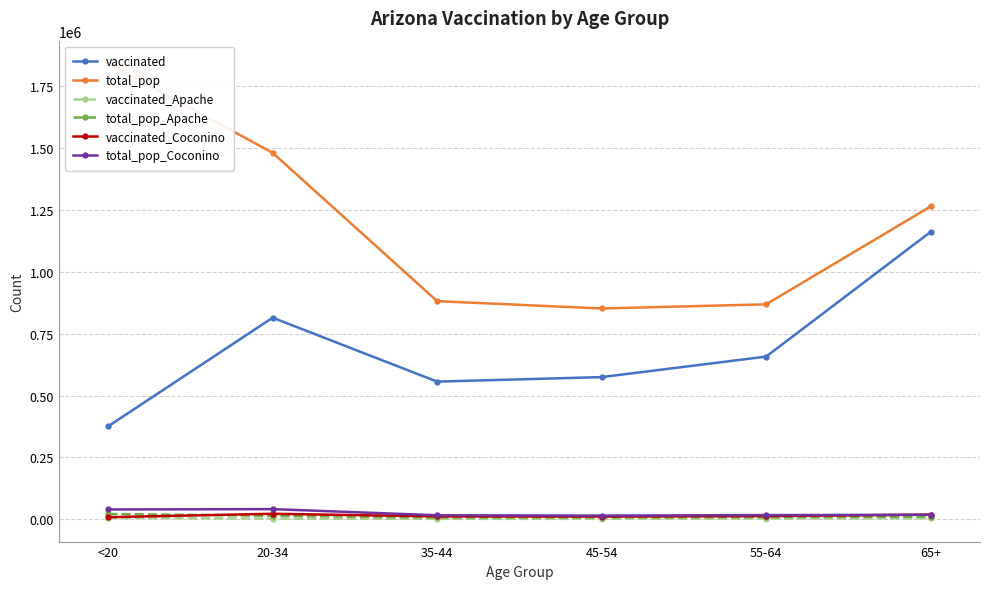

What is the difference between the maximum and second lowest values in the total_pop_Apache series?

13504